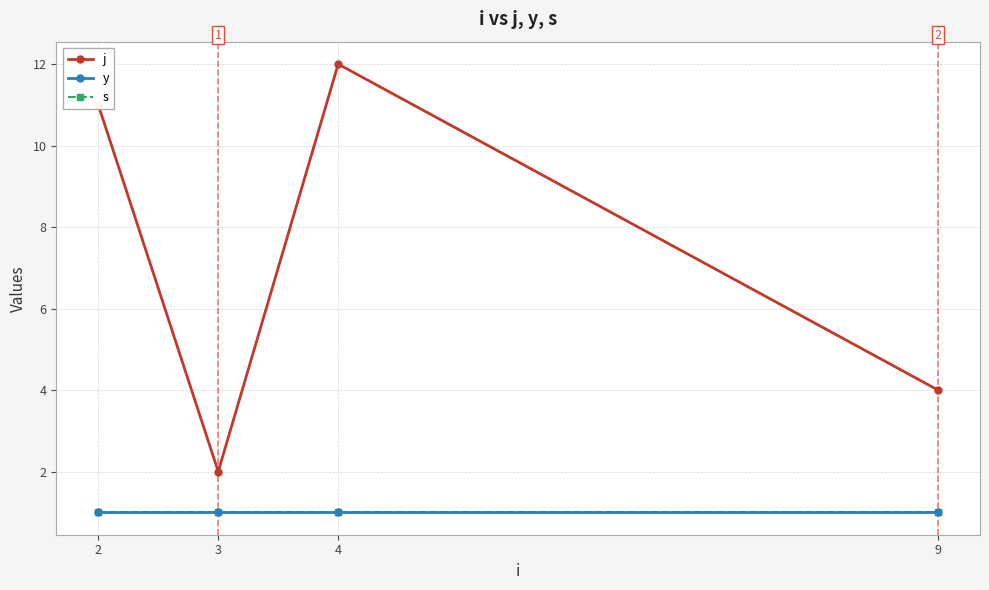

How many interior local peaks does the j series have?

1